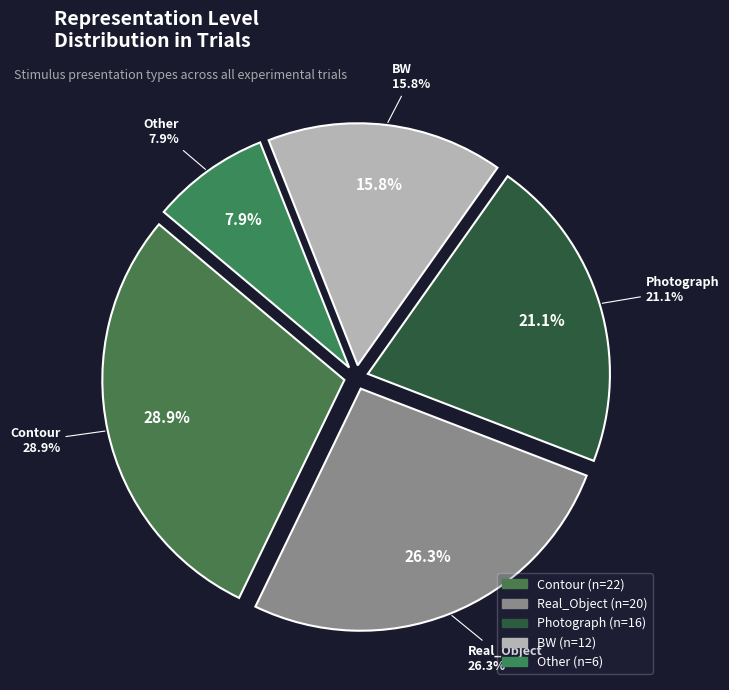

To the nearest percent, what is the average slice percentage?

20%